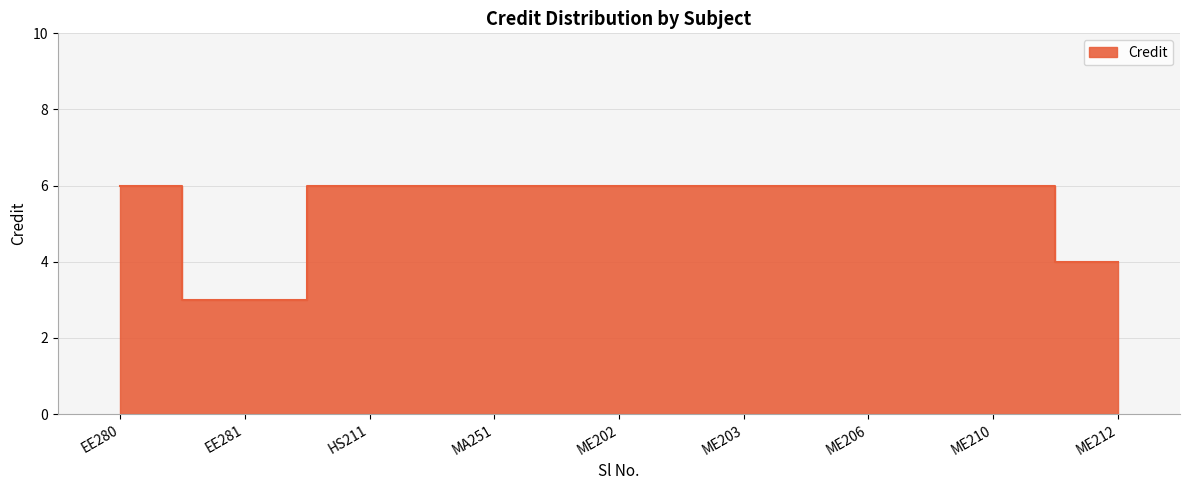

Reading right to left, extract all data points from this chart.

ME212=4	ME210=6	ME206=6	ME203=6	ME202=6	MA251=6	HS211=6	EE281=3	EE280=6